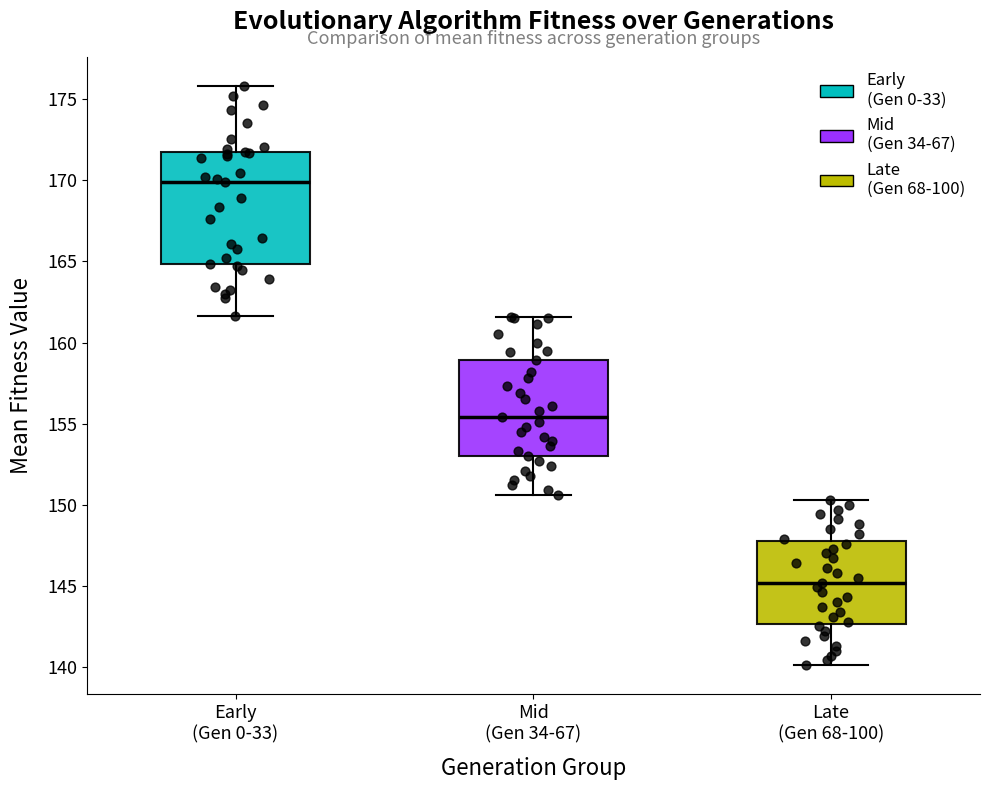

Which box has the highest median line?

Early (Gen 0-33)